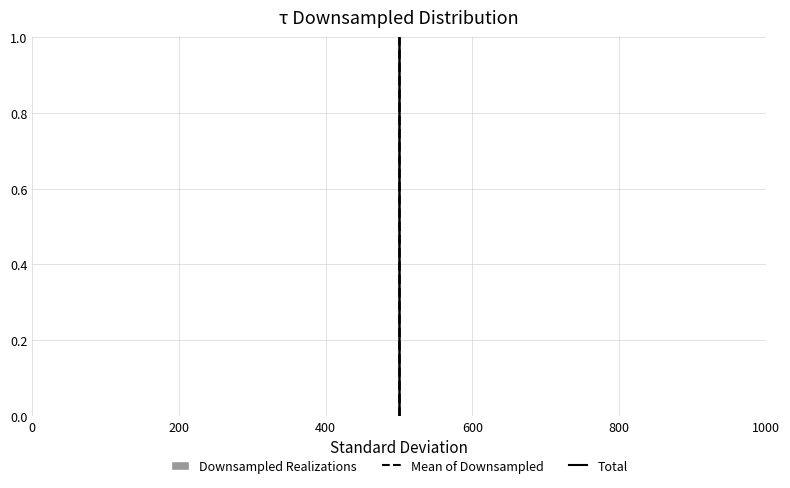

Reading left to right, list every bar in this chart as the range it spans on the x-axis followed by its height. Neither the bar edges nor the heights are printed on the chart, so give them approximately, as read against the axes.

0 to 100: under 0.02
100 to 200: under 0.02
200 to 300: under 0.02
300 to 400: under 0.02
400 to 500: under 0.02
500 to 600: under 0.02
600 to 700: under 0.02
700 to 800: under 0.02
800 to 900: under 0.02
900 to 1000: under 0.02